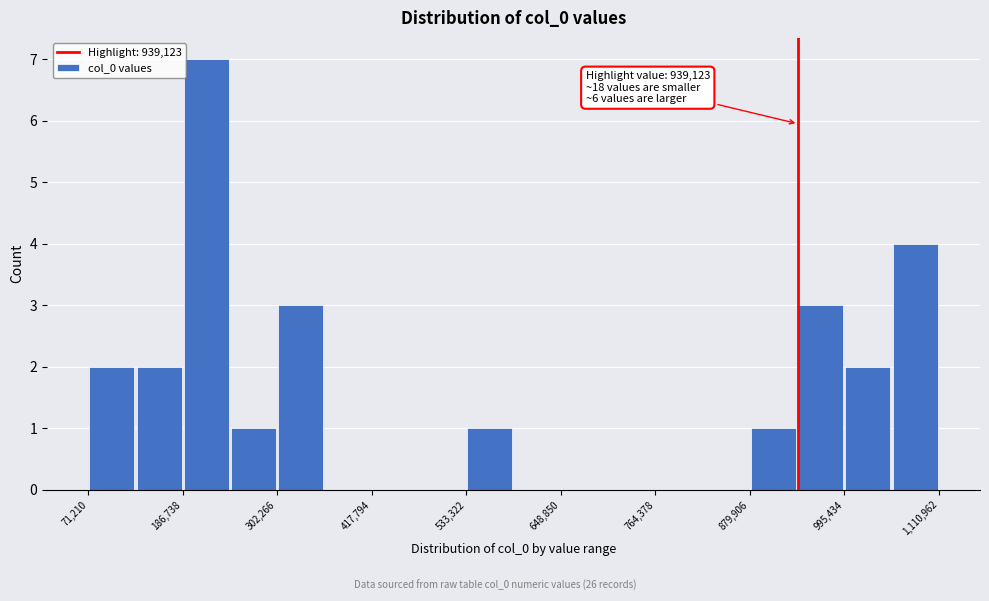

Read against the x-axis, roughly where is the centre of the tallest bar?

220000